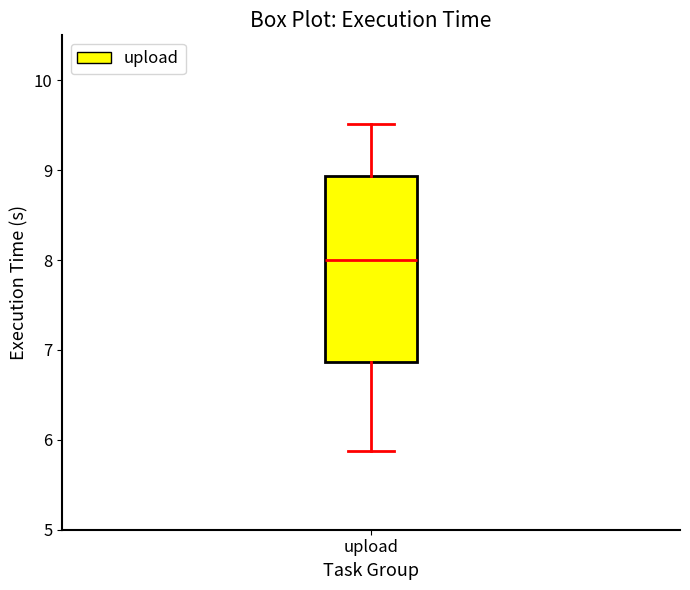

Transcribe this box plot: give where the median line is, the range the box spans, and where the two whiskers end, as read against the y-axis. The values are not printed on the chart, so give them approximately, as read against the axis.

median 8.0, box 6.9 to 8.9, whiskers 5.9 to 9.5